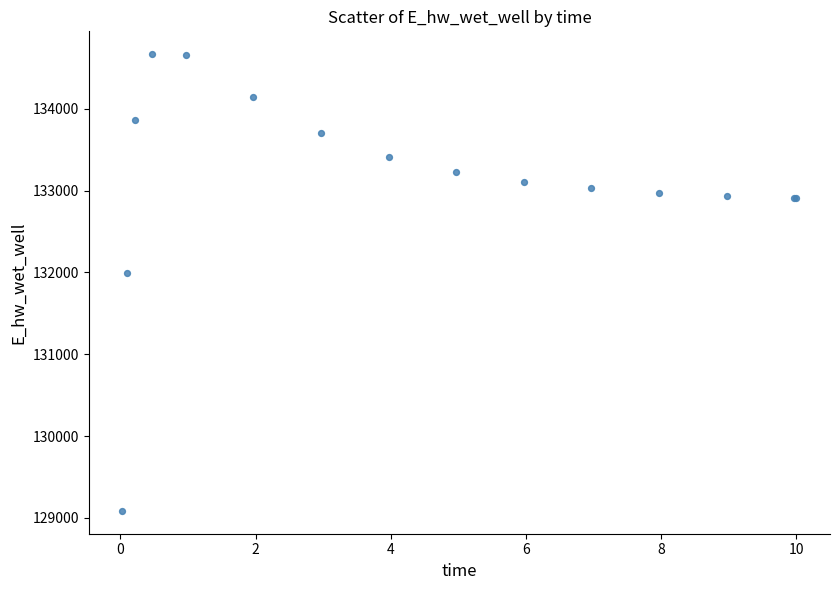

What Y value in the scatter plot is closest to 131876?

131998.4